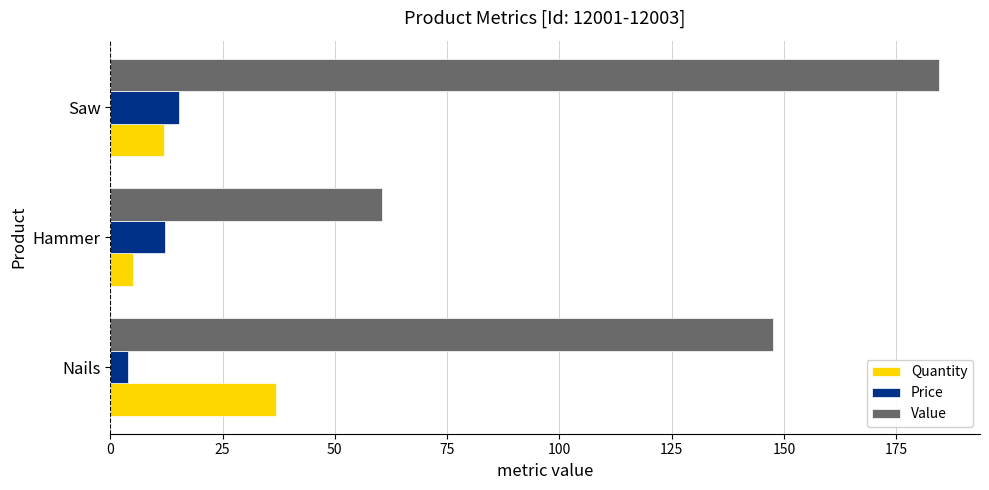

Where is Price nearest to the value 9?

Hammer